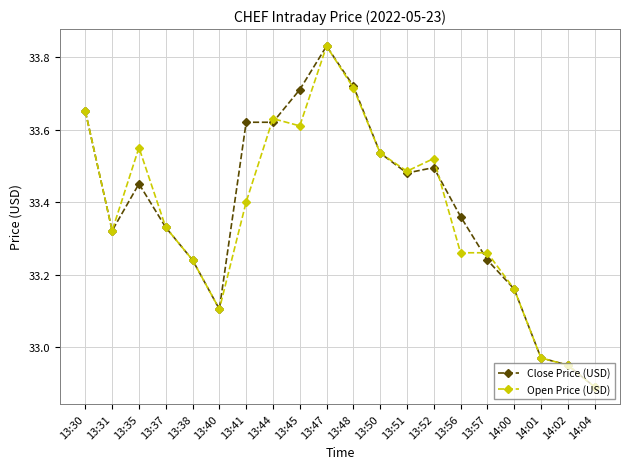

List the series in order of their overall mean, lowest first.

Open Price (USD), Close Price (USD)